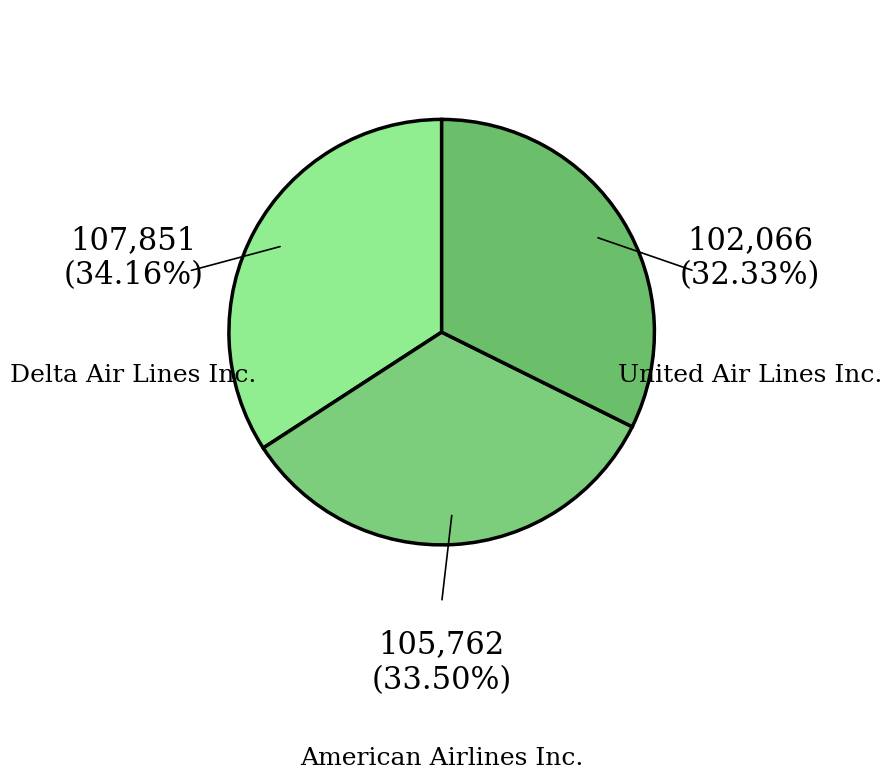

What is the change in value from American Airlines Inc. to United Air Lines Inc.?

-3696